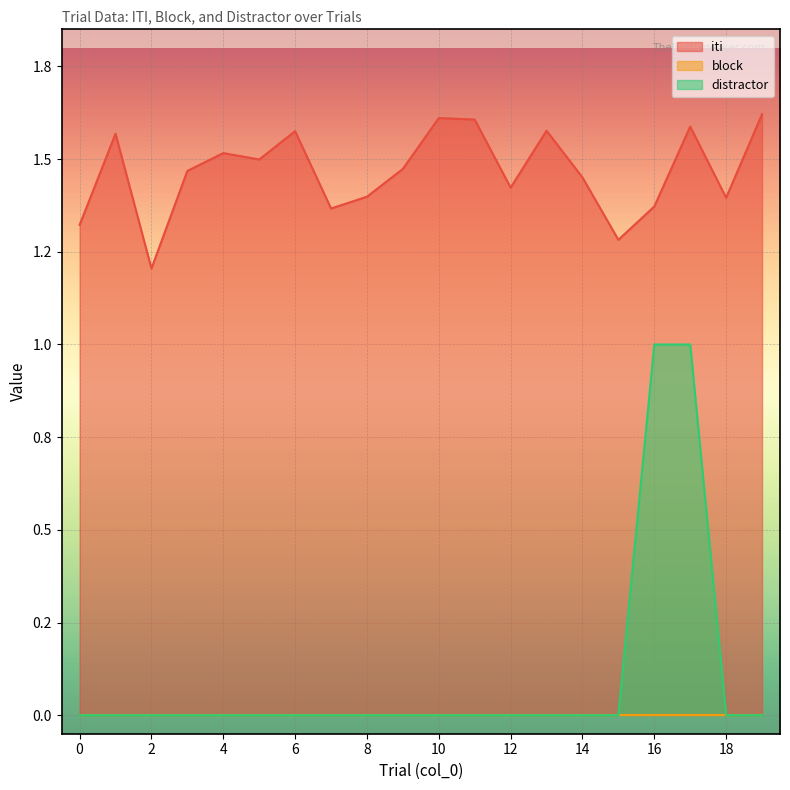

At which label does iti reach its peak?

19